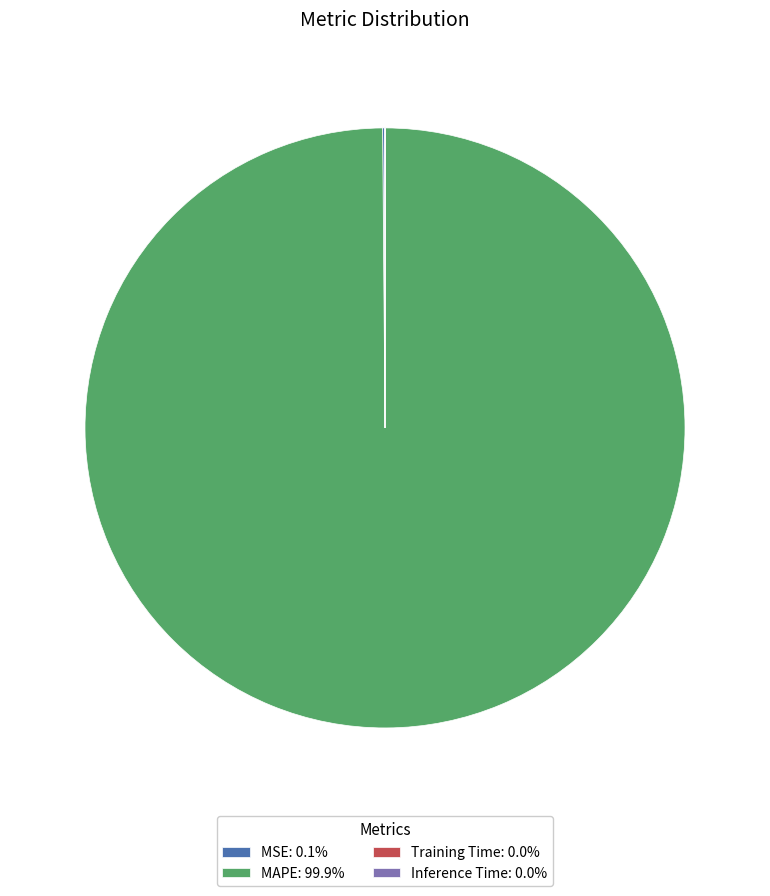

Which slice is the largest?

MAPE